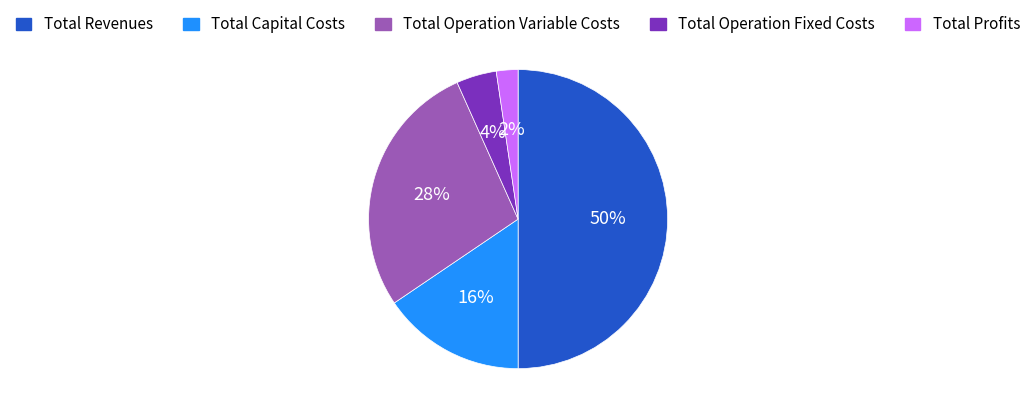

How many segments does this pie chart have?

5